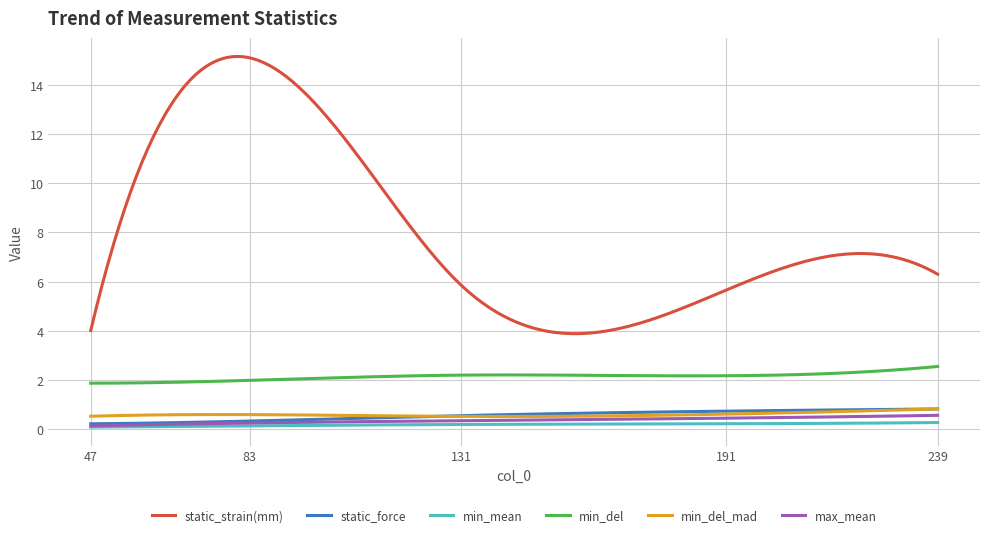

Which series has the largest total across all categories?

static_strain(mm)